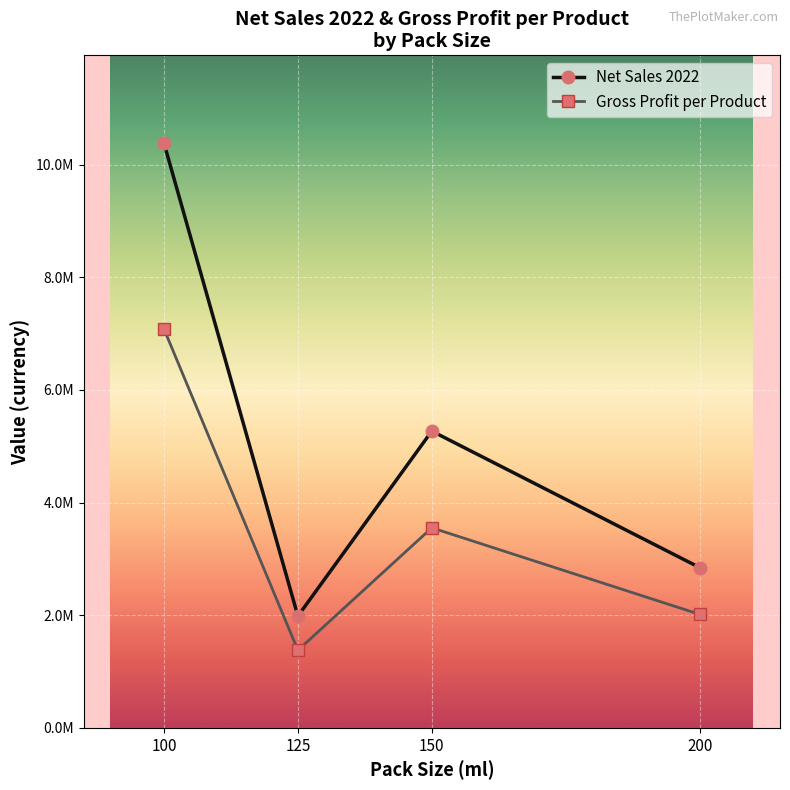

Where is the first local minimum for Gross Profit per Product?

125